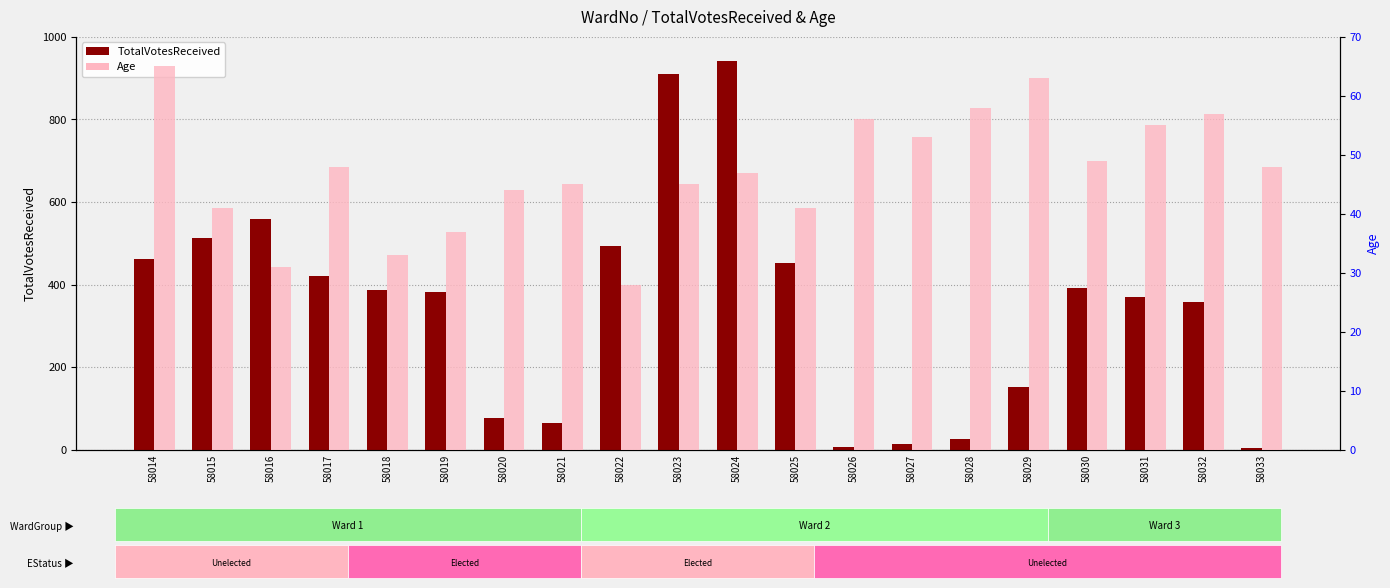

List the series in order of their peak value, highest first.

TotalVotesReceived, Age